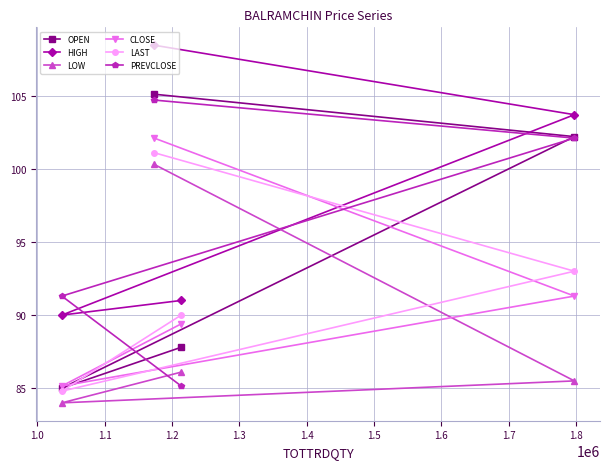

What is the greatest value displayed?

108.5